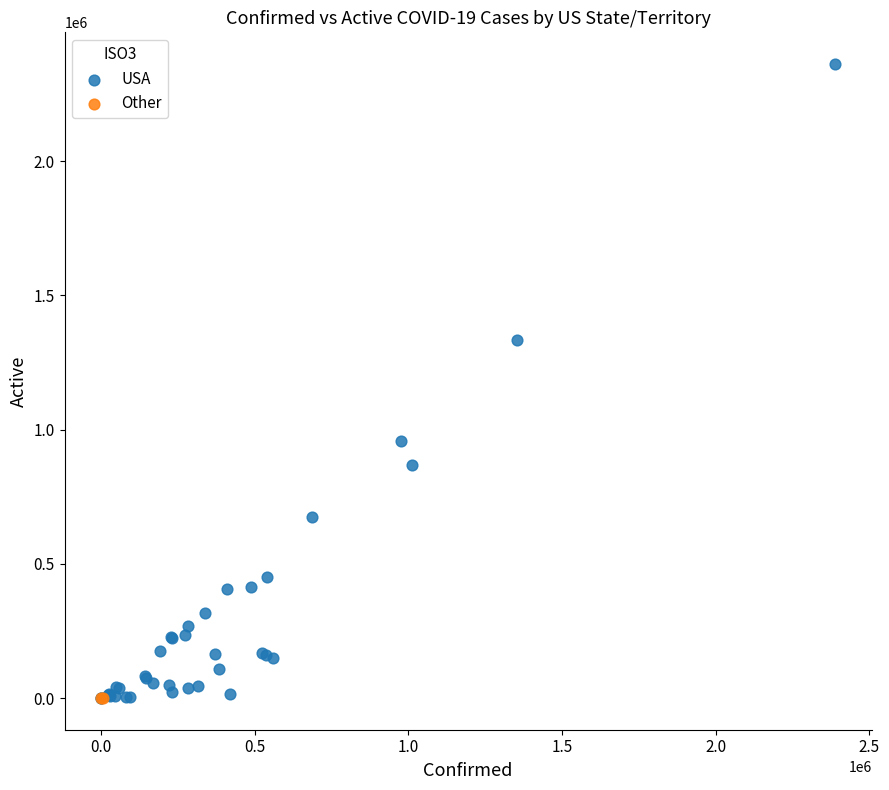

What are all the series names shown in the legend?

USA, Other